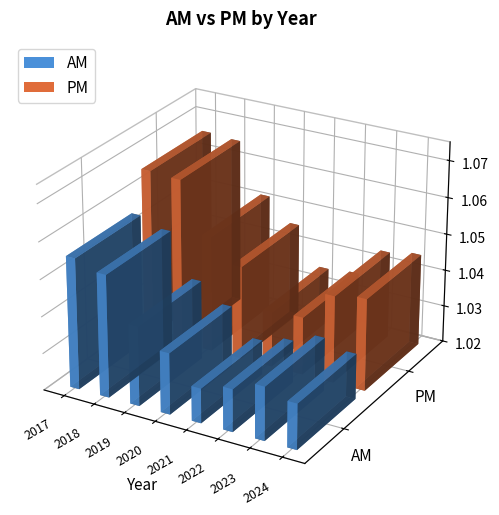

Which category has the lowest value in the AM series?

2021